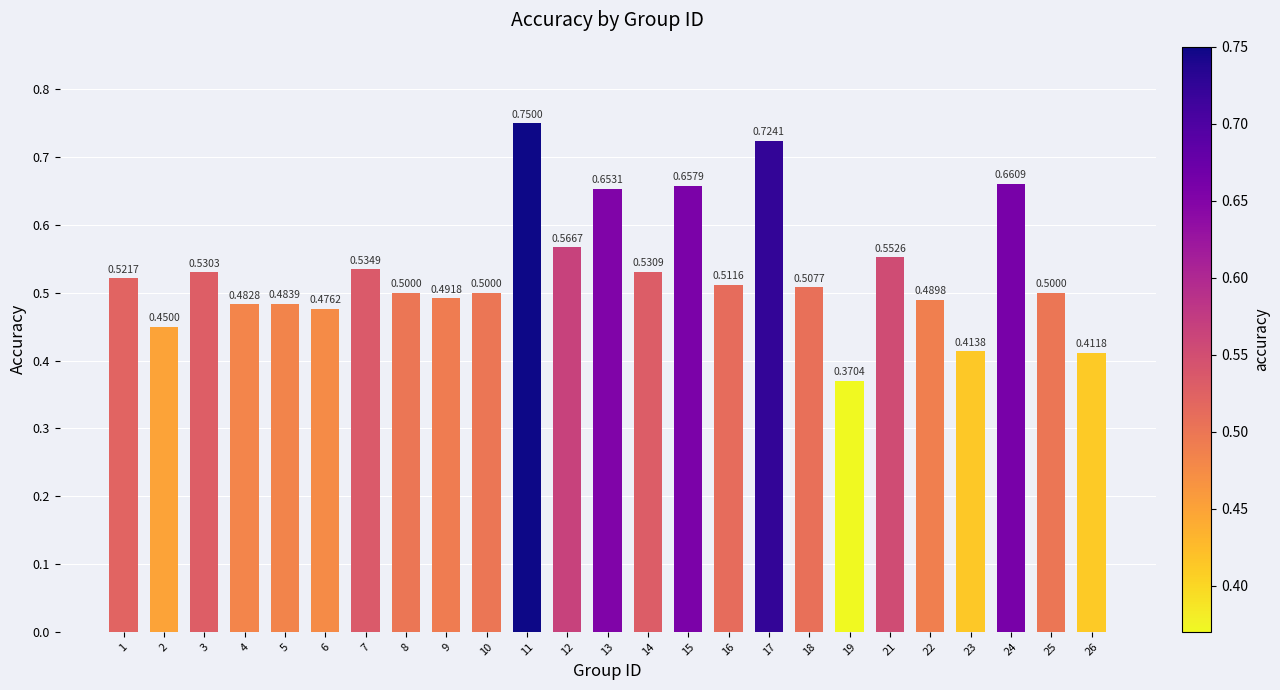

What is the difference between the maximum and second lowest values?

0.3